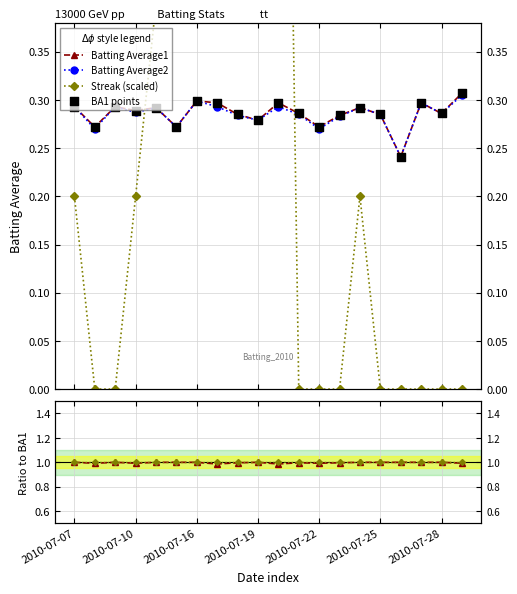

At how many categories does at least one series exceed 0?

20